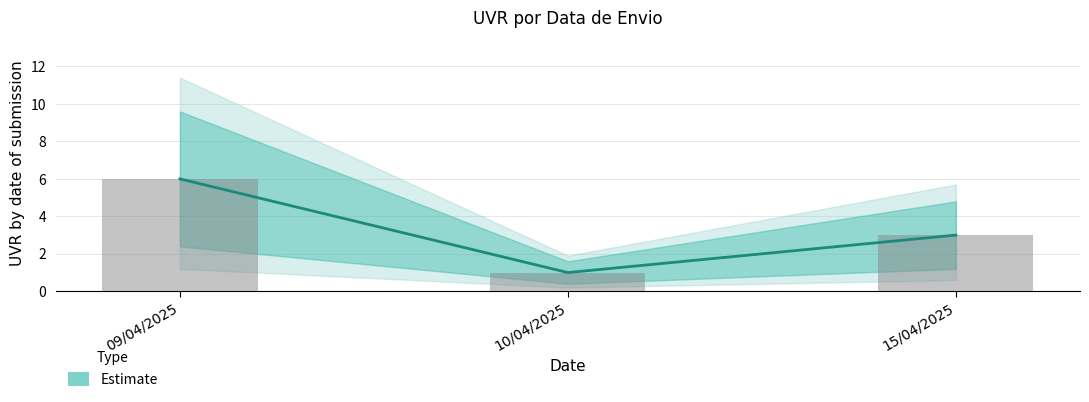

Are the bars grouped side by side (vs. stacked)?

No